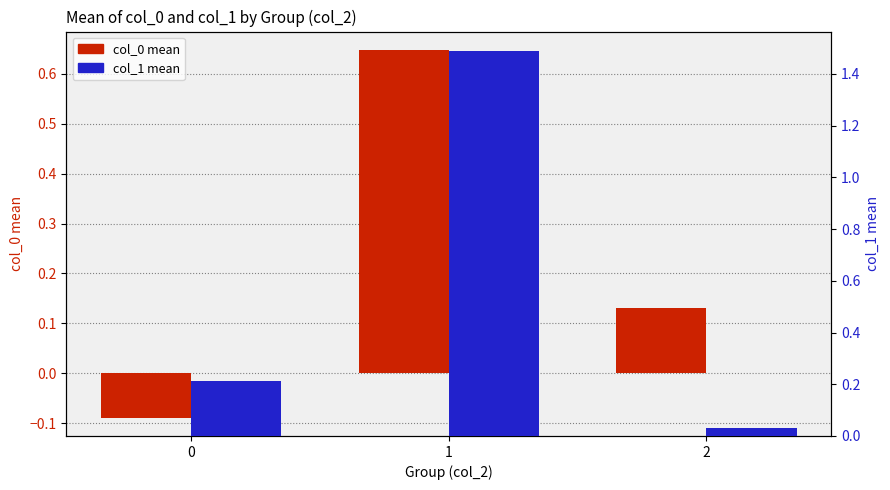

At which category is the sum across all series the highest?

1